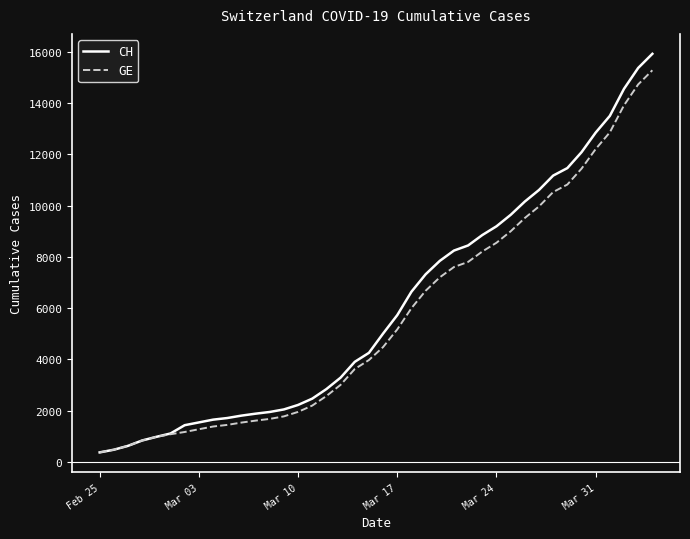

What are all the series names shown in the legend?

CH, GE